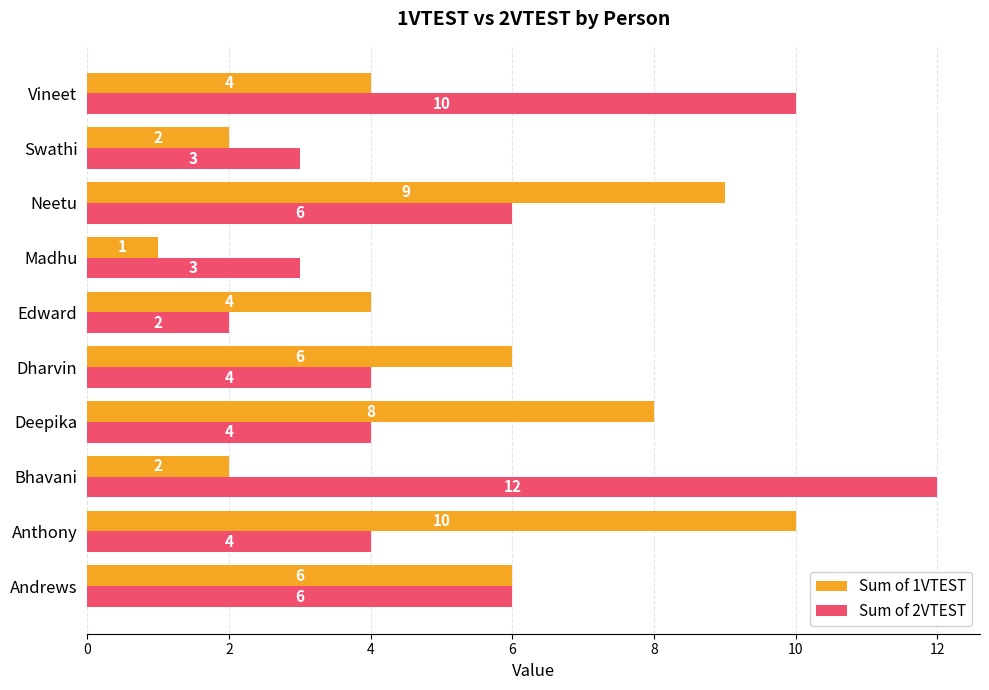

Is it true that Sum of 2VTEST equals 3 at Edward?

False